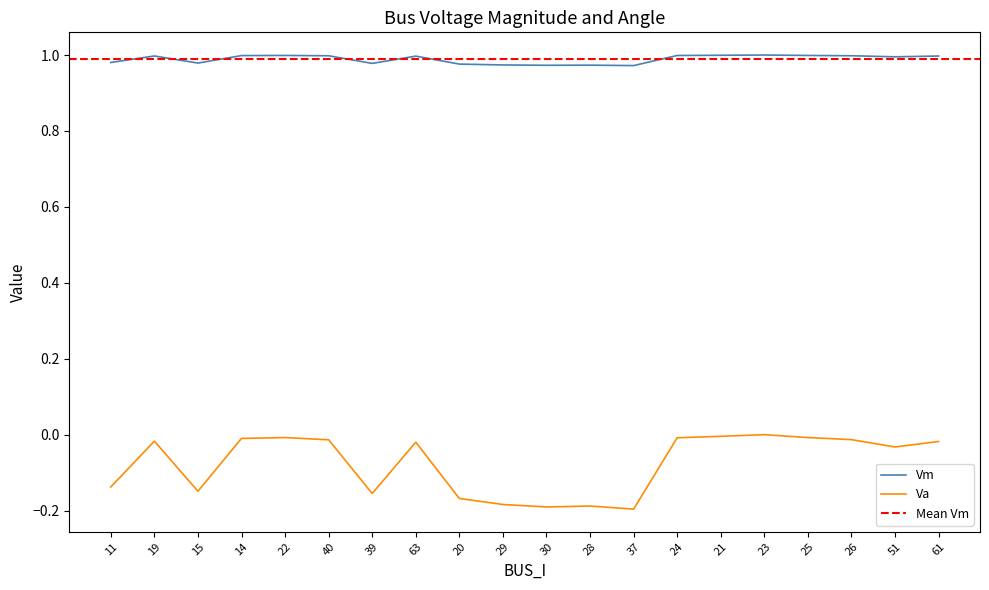

Is it true that Va equals -0.3 at 30?

False